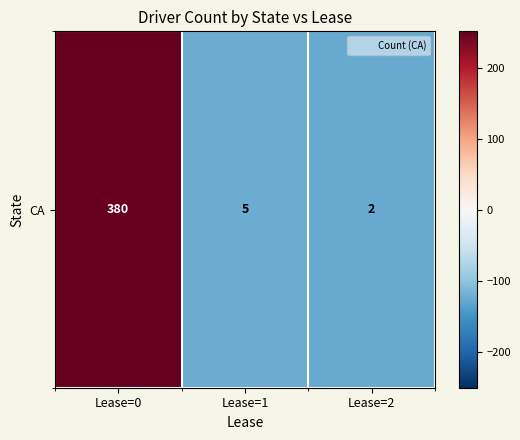

List the labels in order of value, smallest first.

Lease=2, Lease=1, Lease=0